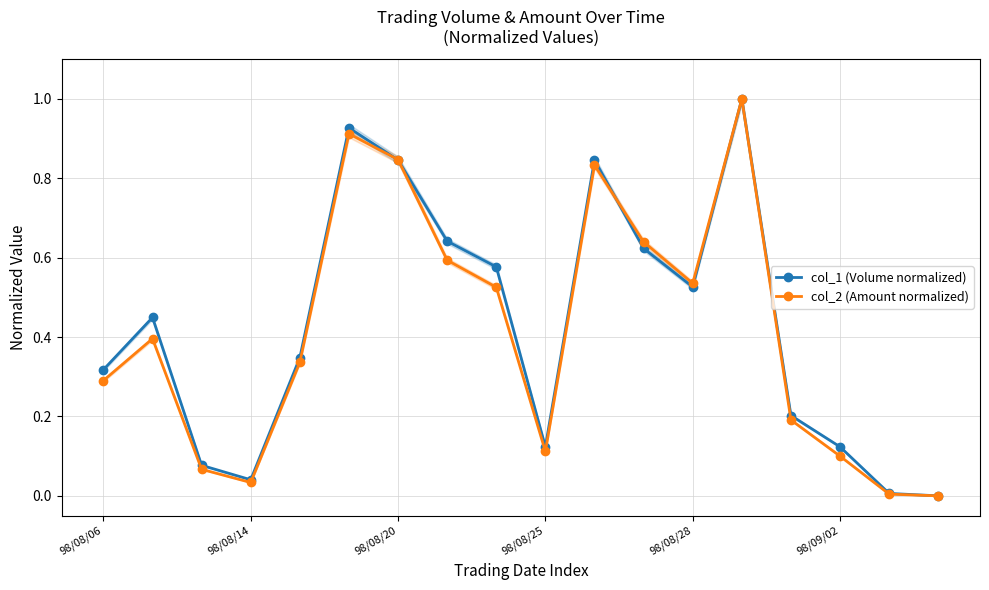

What is the difference between the maximum and second lowest values in the col_1 (Volume normalized) series?

1.0